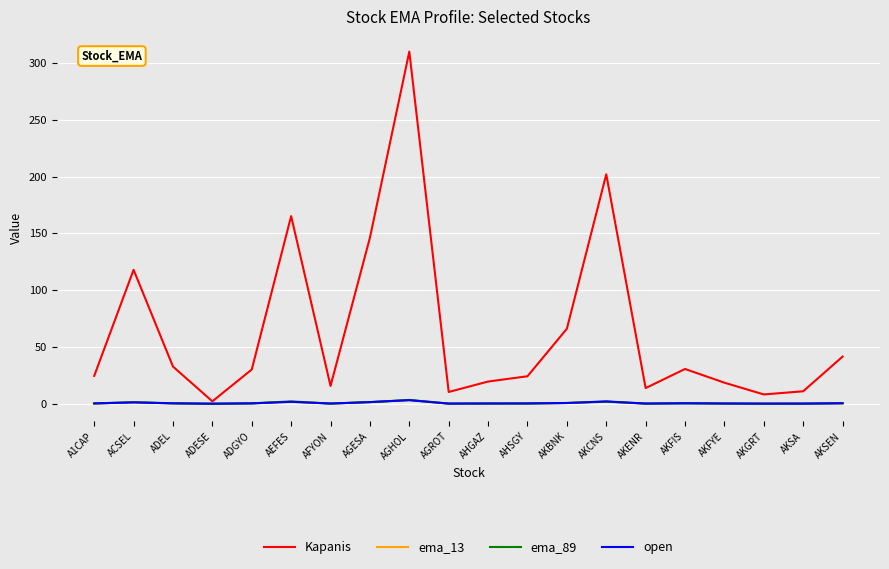

Which series has the largest range (max minus min)?

Kapanis